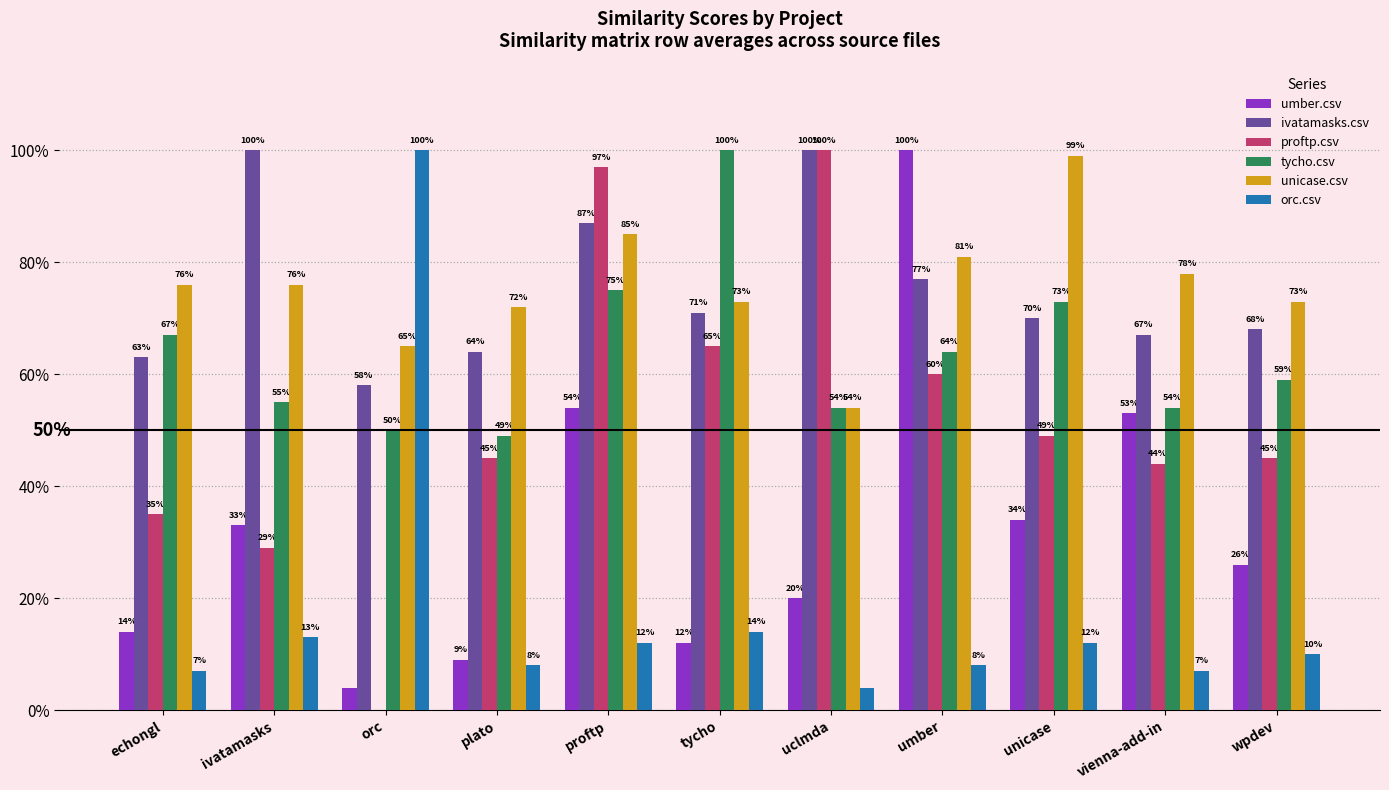

The orc.csv series shows 0.1 at umber. True or false?

True